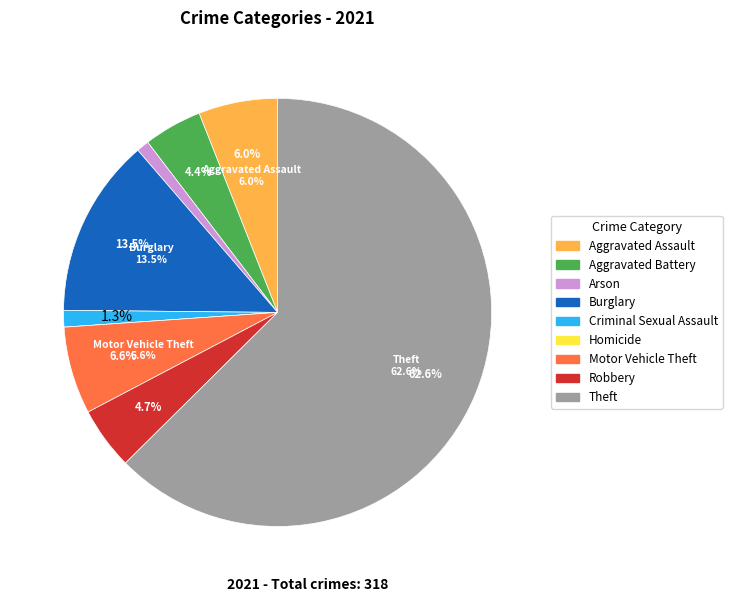

What is the change in value from Aggravated Assault to Homicide?

-19